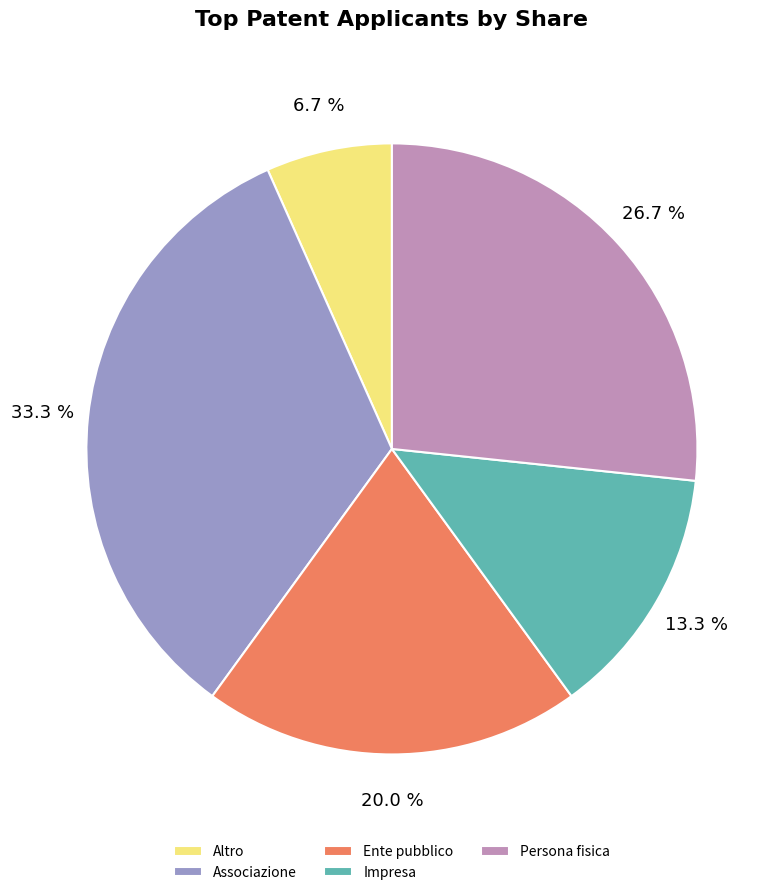

Which slice is the smallest?

Altro